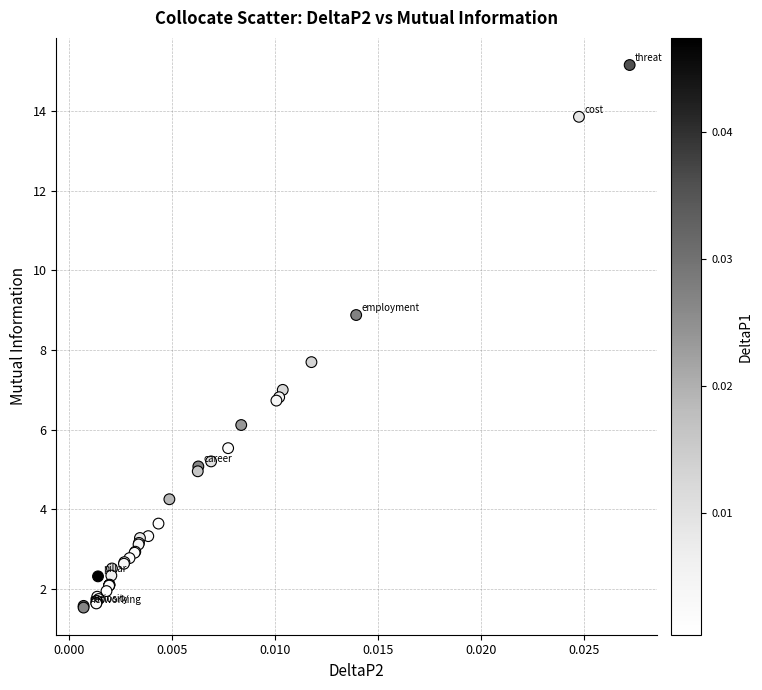

What Y value in the scatter plot is closest to 8?

7.7